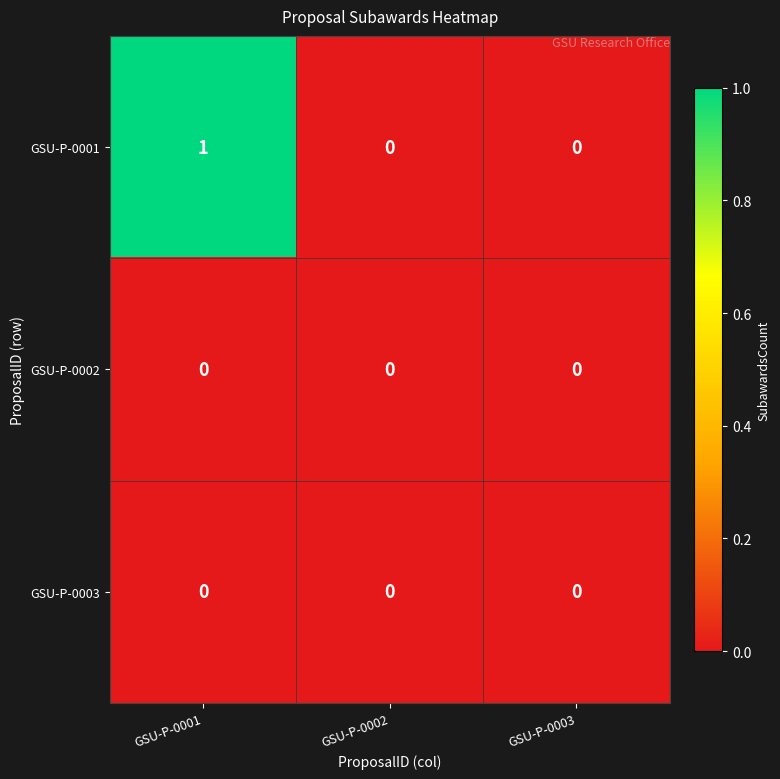

Which series changed the most between GSU-P-0001 and GSU-P-0002?

GSU-P-0001